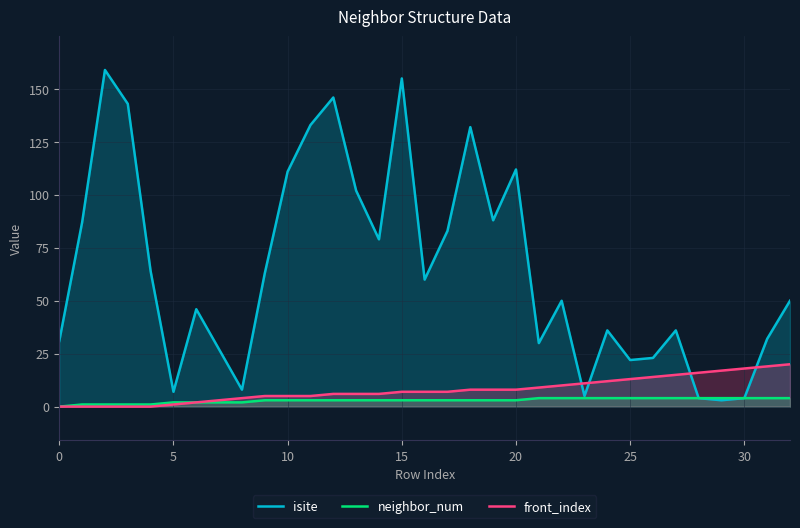

Rank the series by their maximum value, from highest to lowest.

isite, front_index, neighbor_num